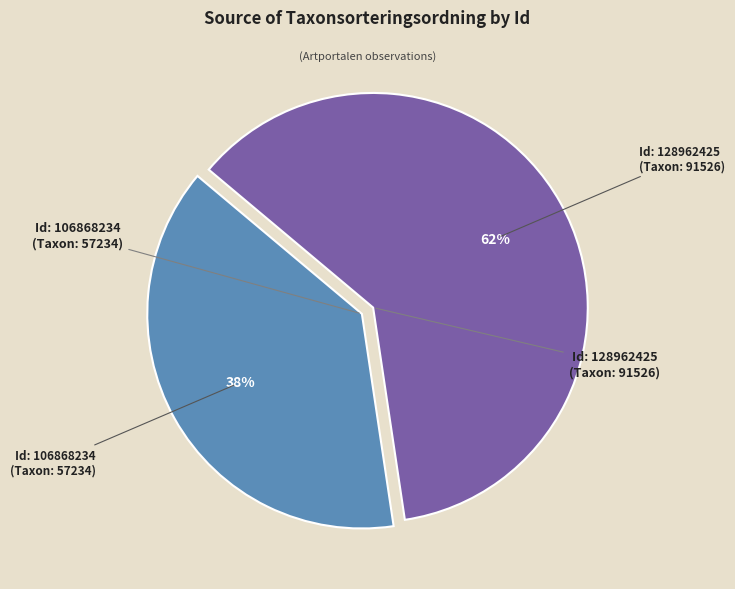

To the nearest percent, what is the average slice percentage?

50%